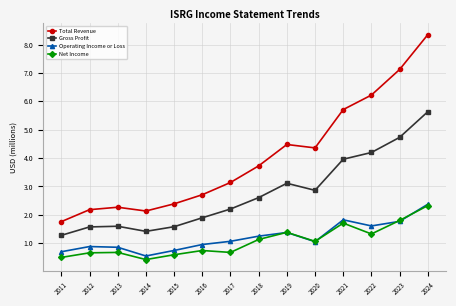

Between 2017 and 2021, which series saw the biggest shift?

Total Revenue